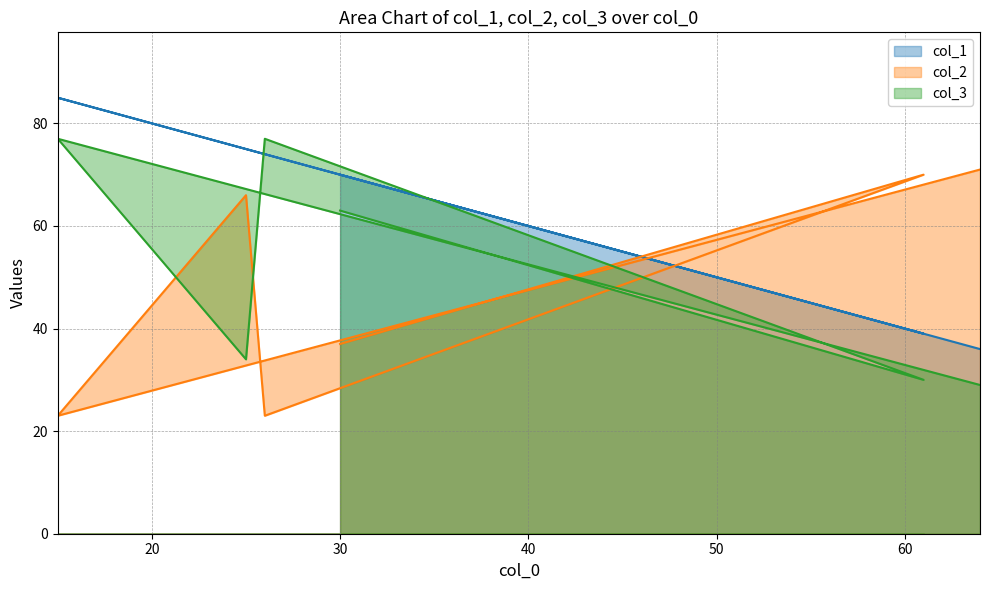

Rank the series at 30 from lowest to highest value.

col_2, col_3, col_1